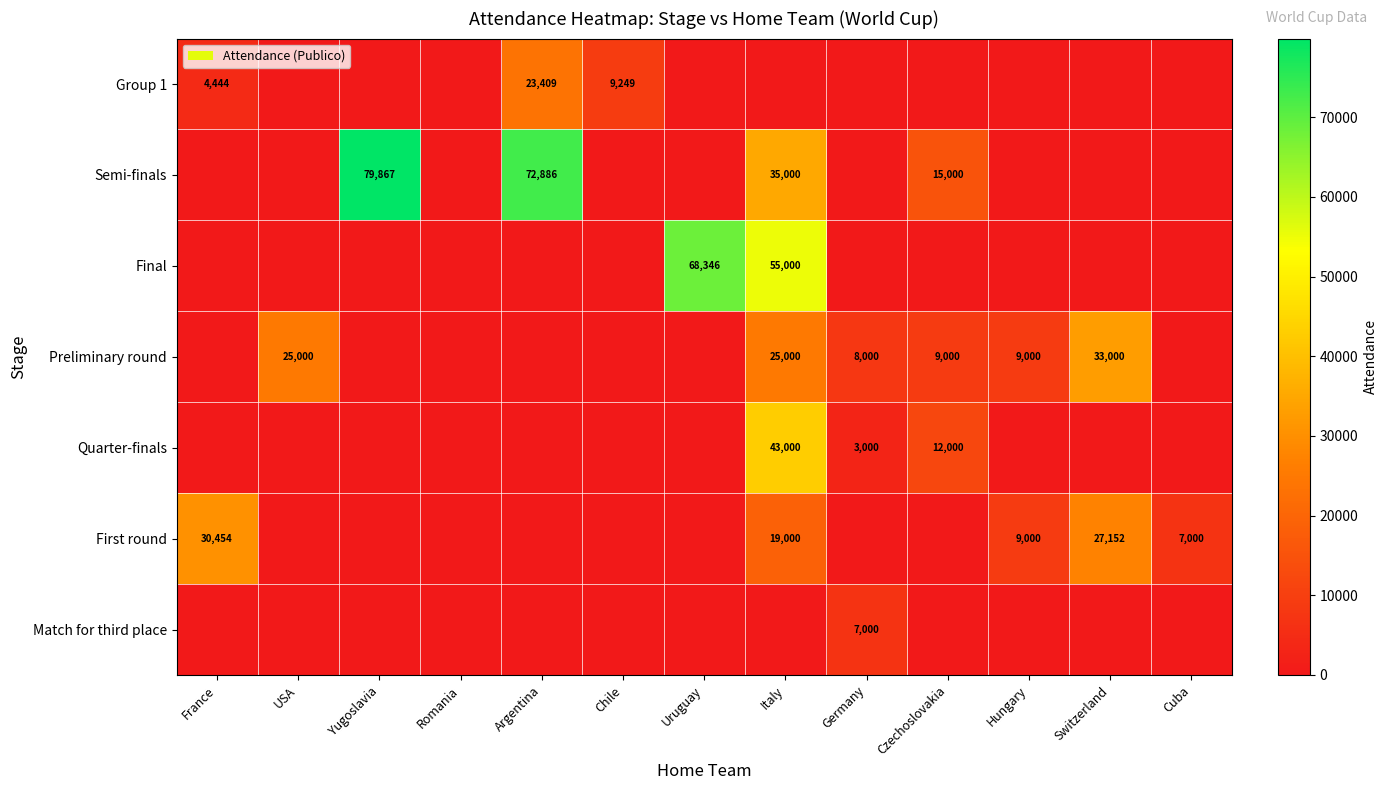

Which has a higher value, Chile or France?

Chile